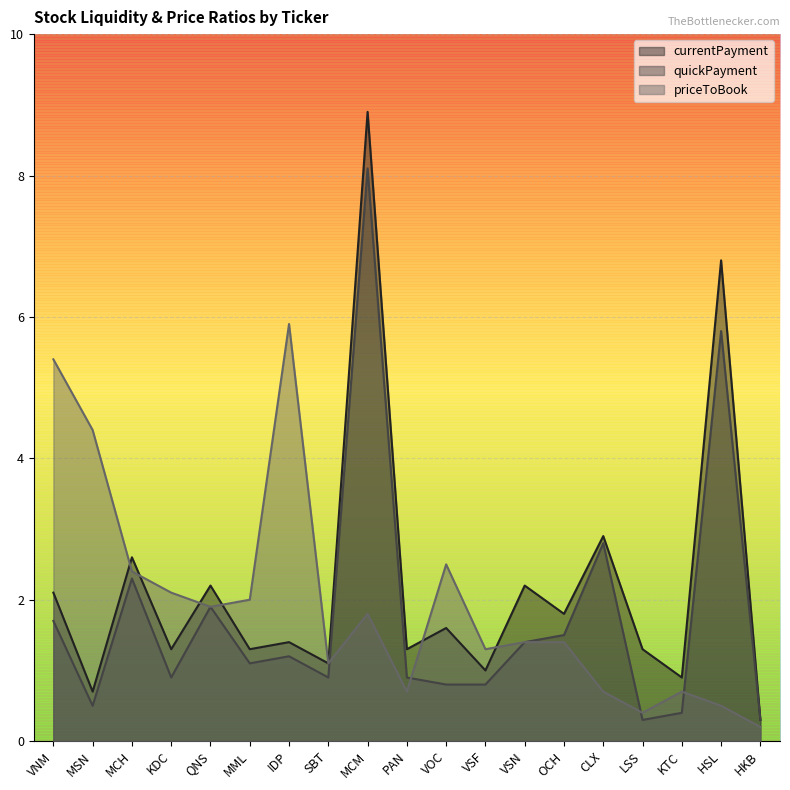

At which label does currentPayment first exceed 1?

VNM